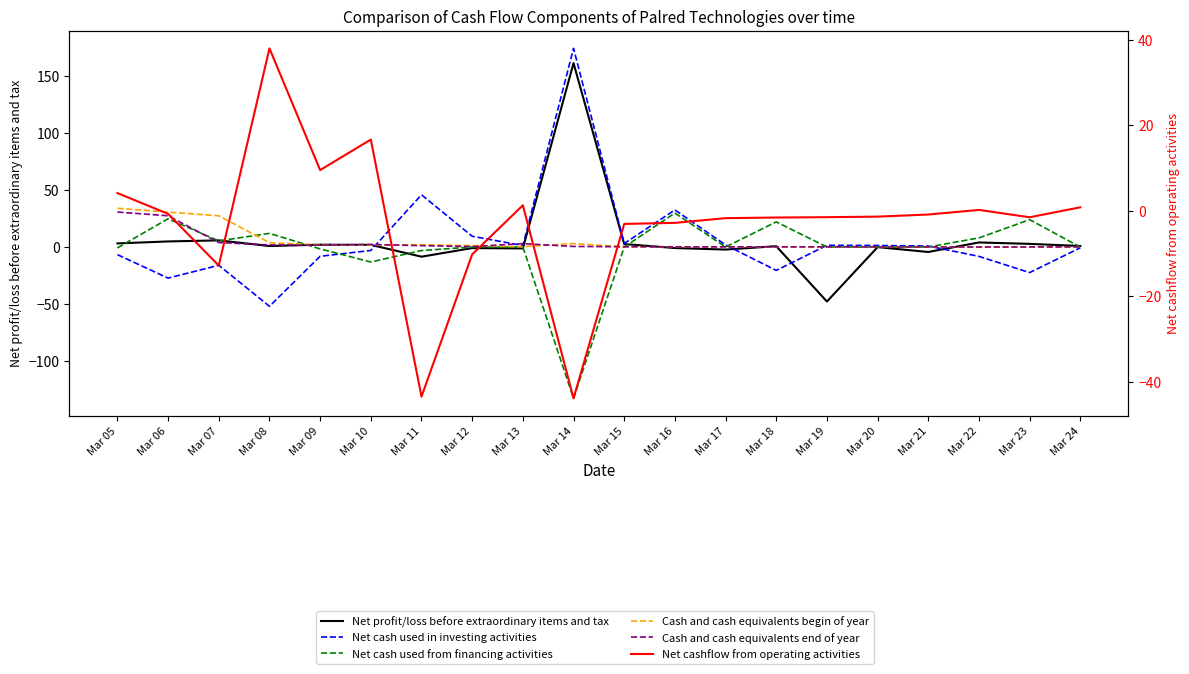

Which series has the widest spread of values?

Net cash used in investing activities